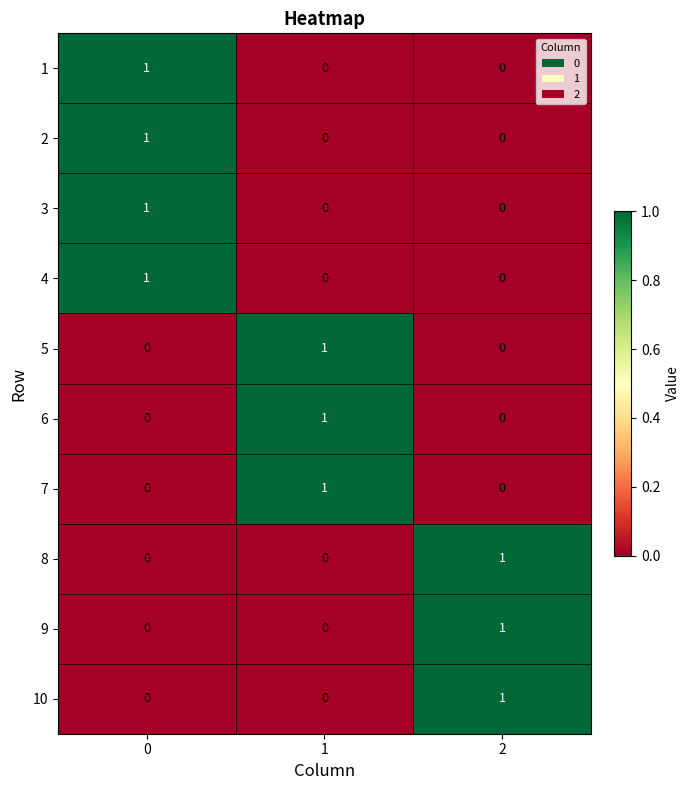

How many 2 values are between 0 and 1?

3